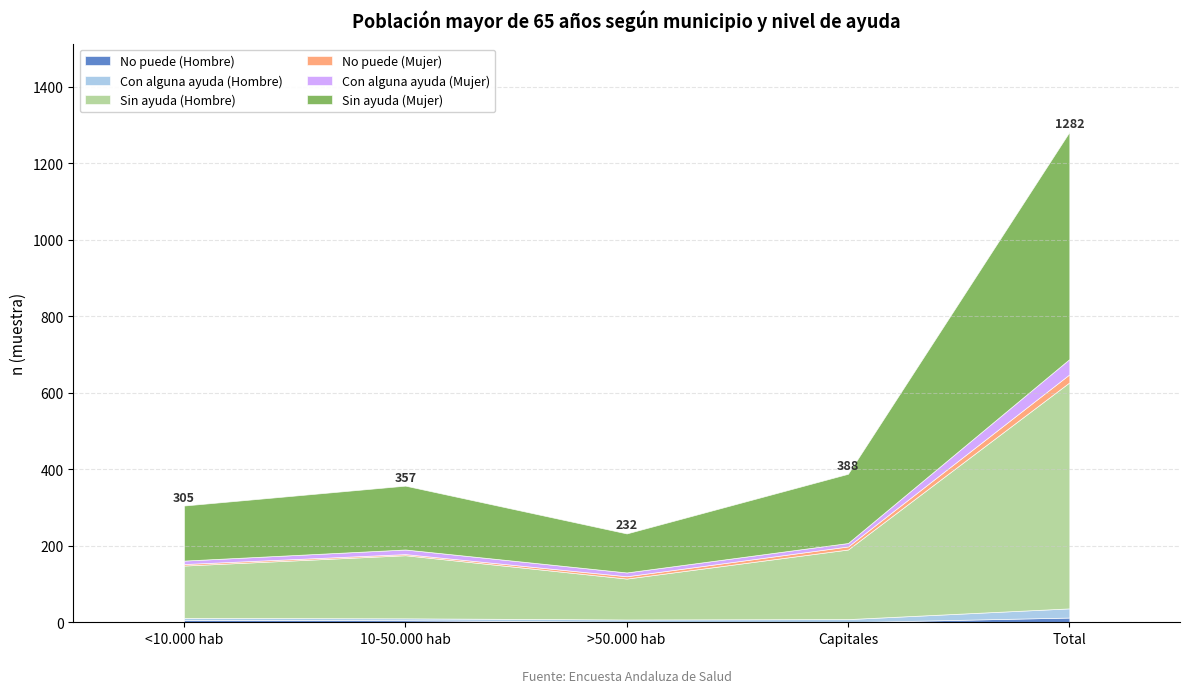

Where is the first local minimum for Sin ayuda (Hombre)?

>50.000 hab